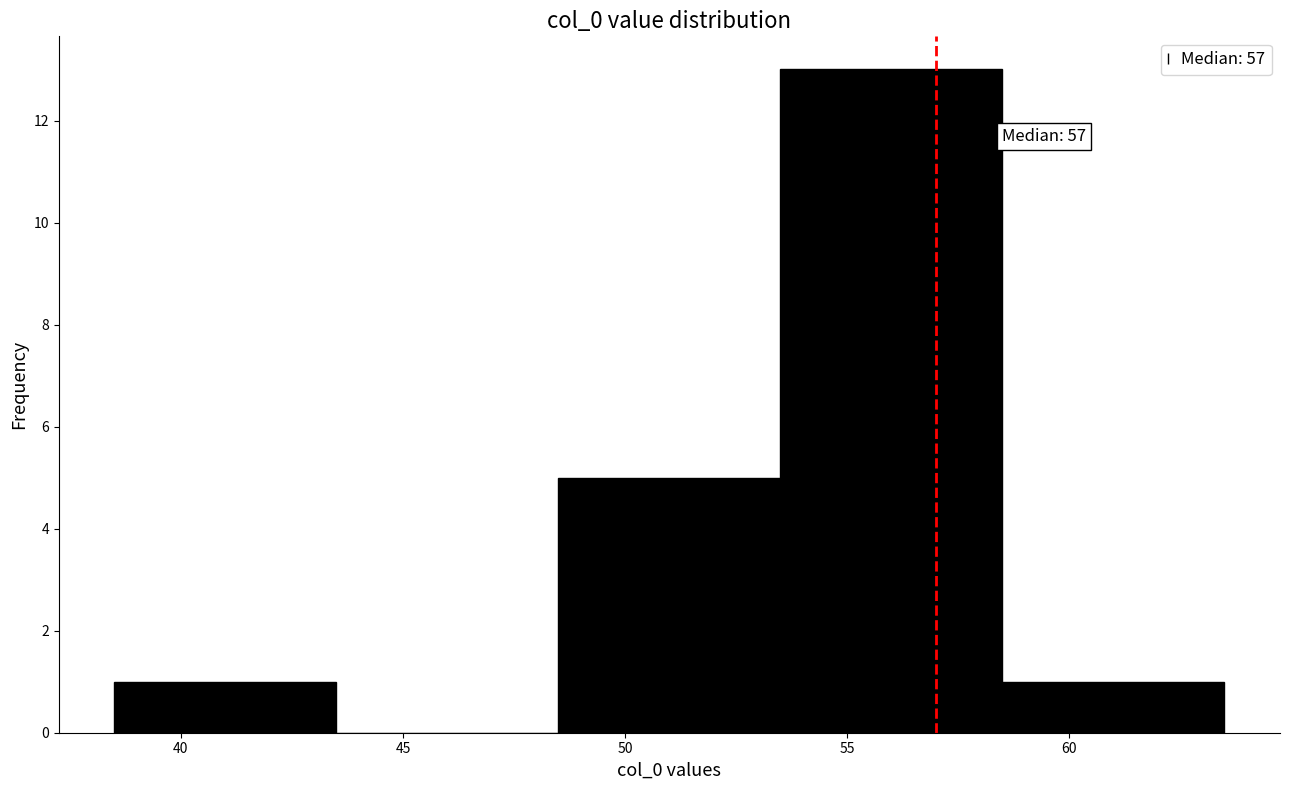

Which range on the x-axis has the tallest bar?

53.5 to 58.5